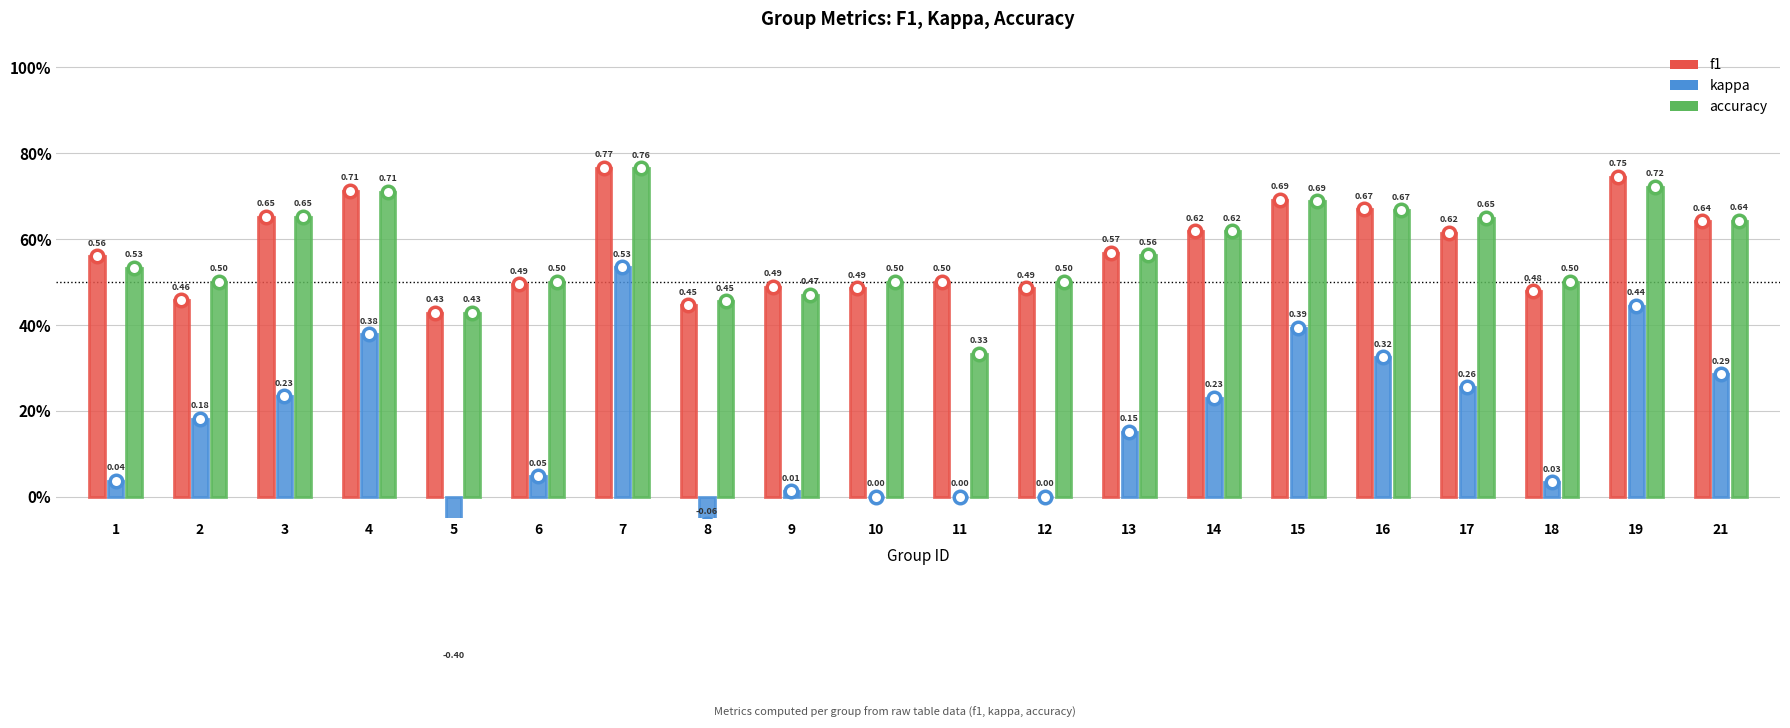

At how many categories does at least one series exceed 0?

20